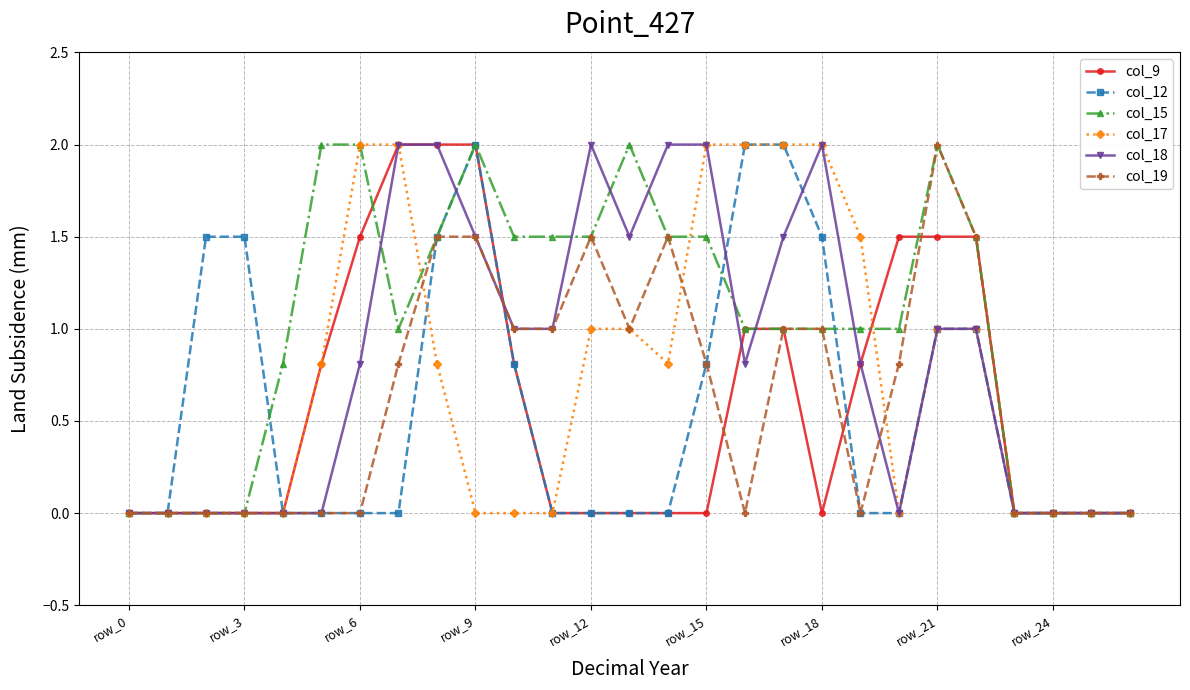

Which series has the largest total across all categories?

col_15